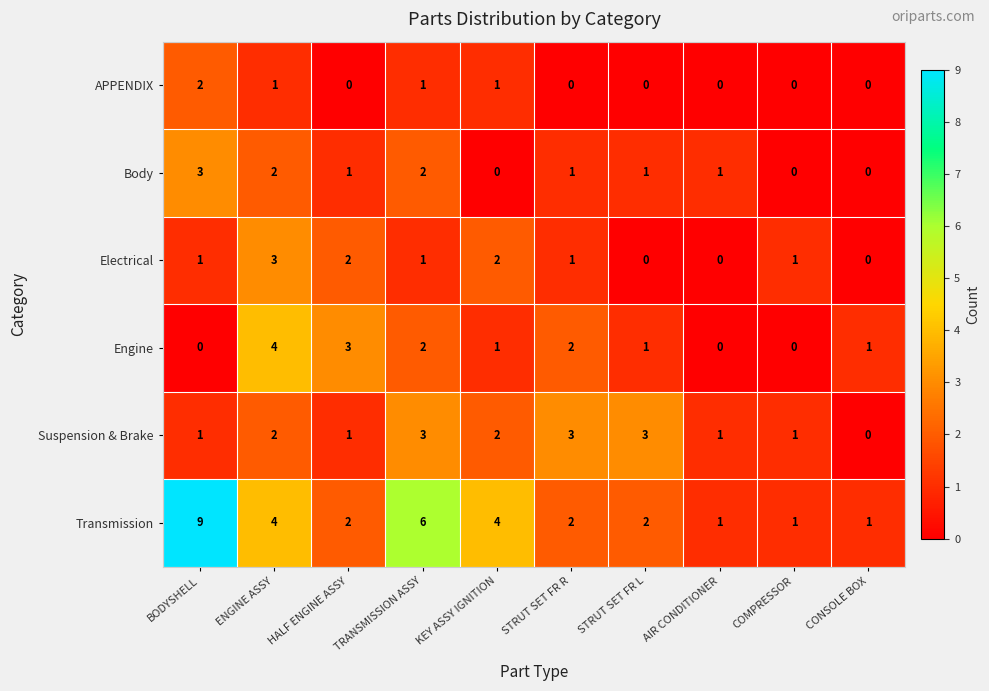

What is the total value across all series at TRANSMISSION ASSY?

15